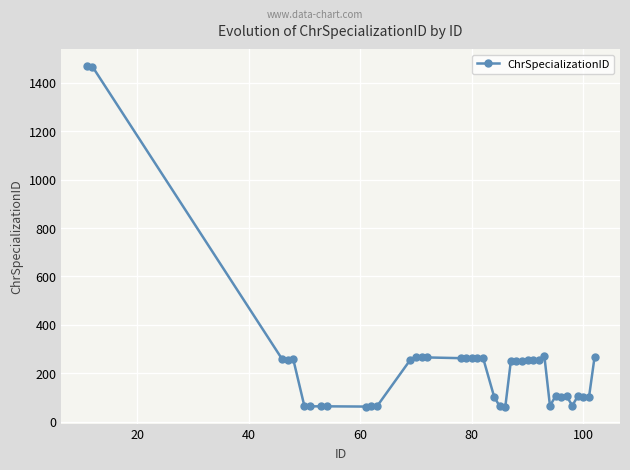

True or false: there are more than 1 points higher than both neighbors.

True